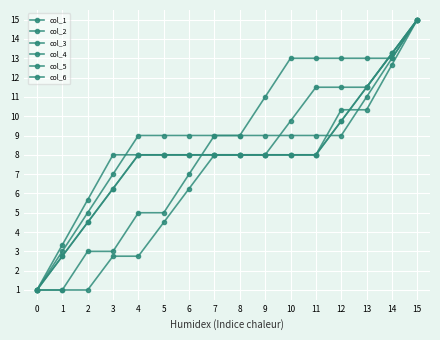

Reading left to right, list all the values displayed in this chart.

col_1: 1.0	2.8	4.5	6.2	8.0	8.0	8.0	8.0	8.0	8.0	8.0	8.0	9.8	11.5	13.2	15.0
col_2: 1.0	2.8	4.5	6.2	8.0	8.0	8.0	8.0	8.0	8.0	8.0	8.0	9.8	11.5	13.2	15.0
col_3: 1.0	3.0	5.0	7.0	9.0	9.0	9.0	9.0	9.0	9.0	9.0	9.0	9.0	11.0	13.0	15.0
col_4: 1.0	3.3	5.7	8.0	8.0	8.0	8.0	8.0	8.0	8.0	8.0	8.0	10.3	10.3	12.7	15.0
col_5: 1.0	1.0	3.0	3.0	5.0	5.0	7.0	9.0	9.0	11.0	13.0	13.0	13.0	13.0	13.0	15.0
col_6: 1.0	1.0	1.0	2.8	2.8	4.5	6.2	8.0	8.0	8.0	9.8	11.5	11.5	11.5	13.2	15.0